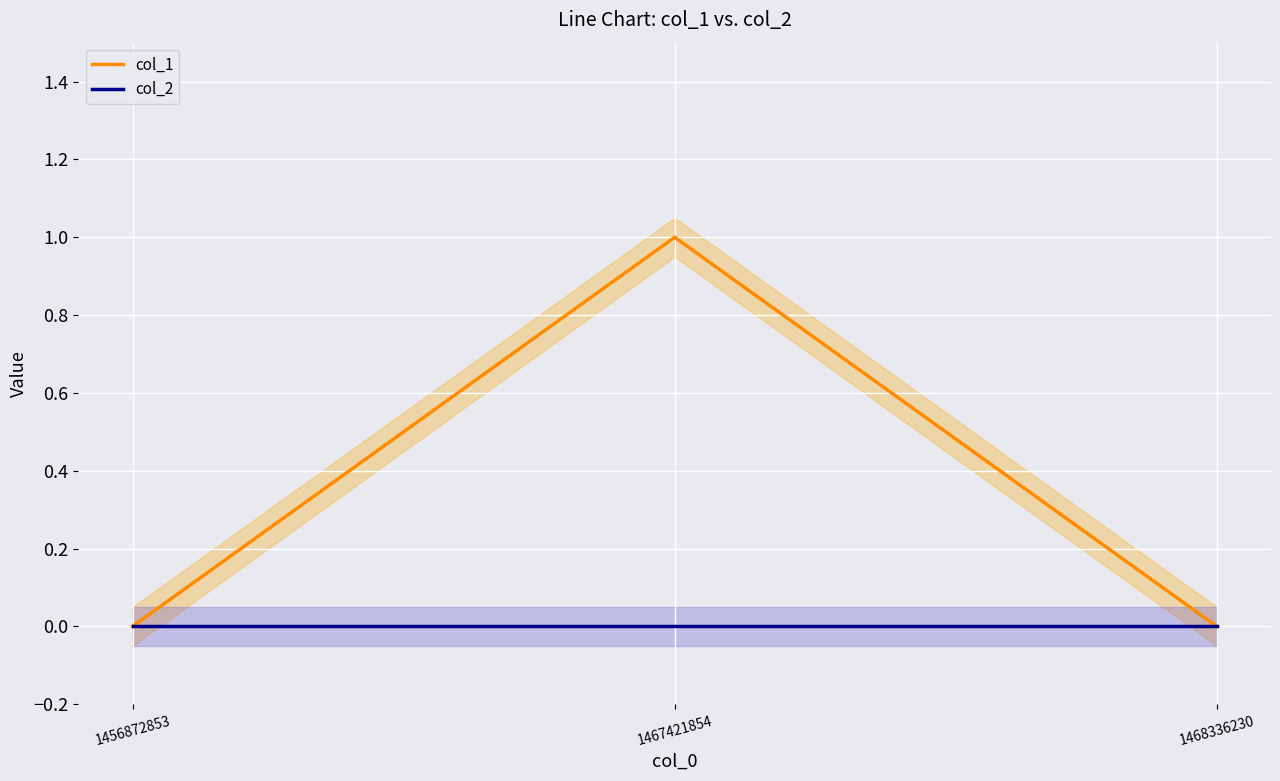

Reading left to right, extract all data points from this chart.

col_1: 0	1	0
col_2: 0	0	0